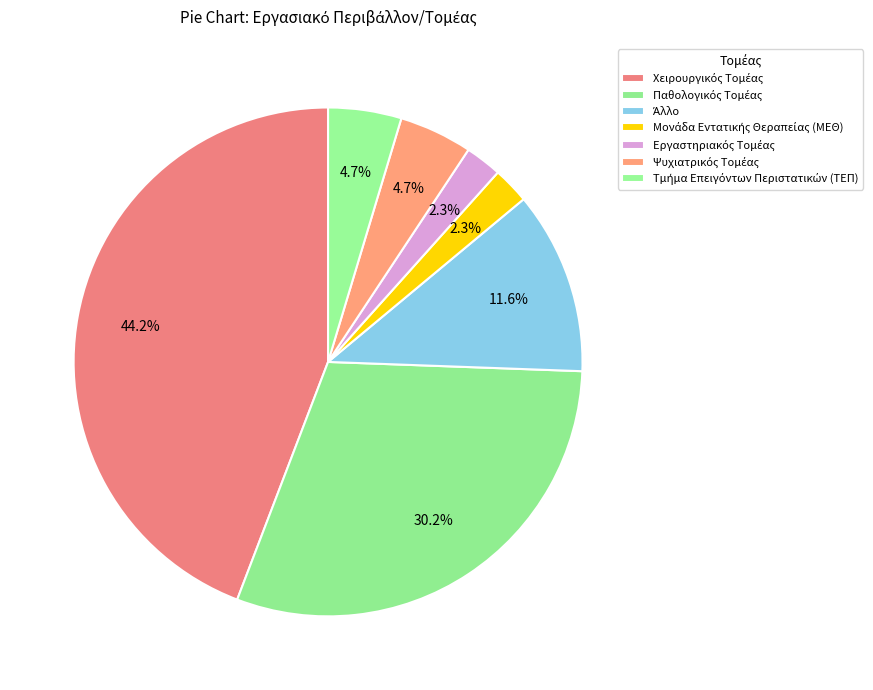

Is it true that Εργαστηριακός Τομέας is 2% of the pie?

True